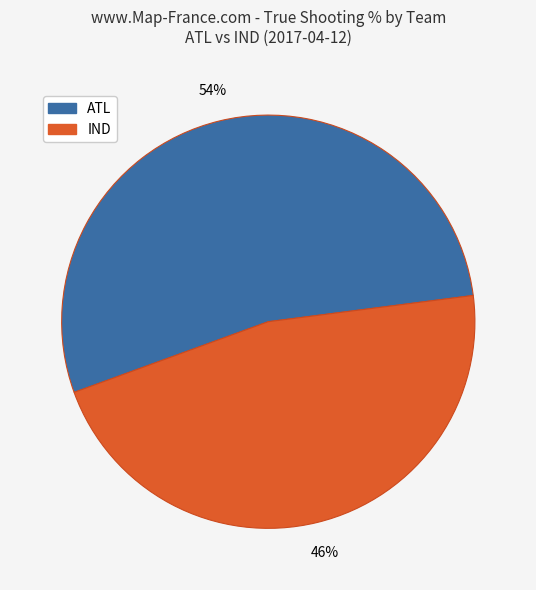

To the nearest percent, what is the average slice percentage?

50%